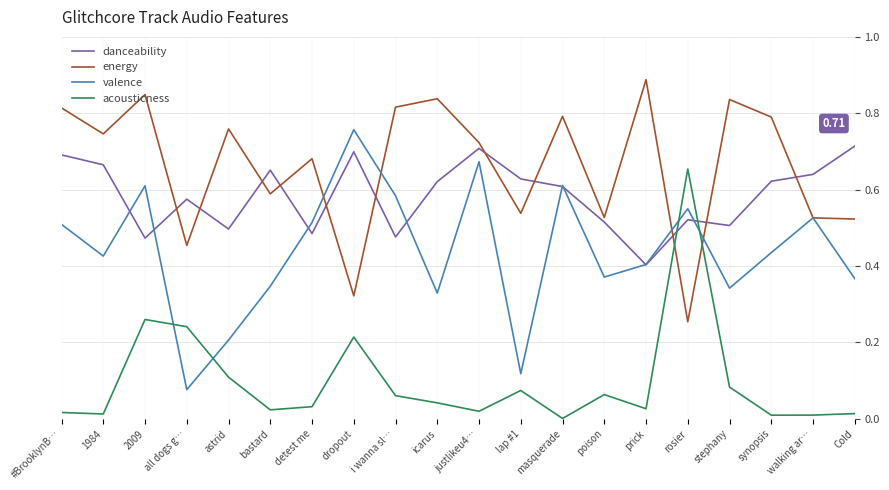

Which series has the largest total across all categories?

energy